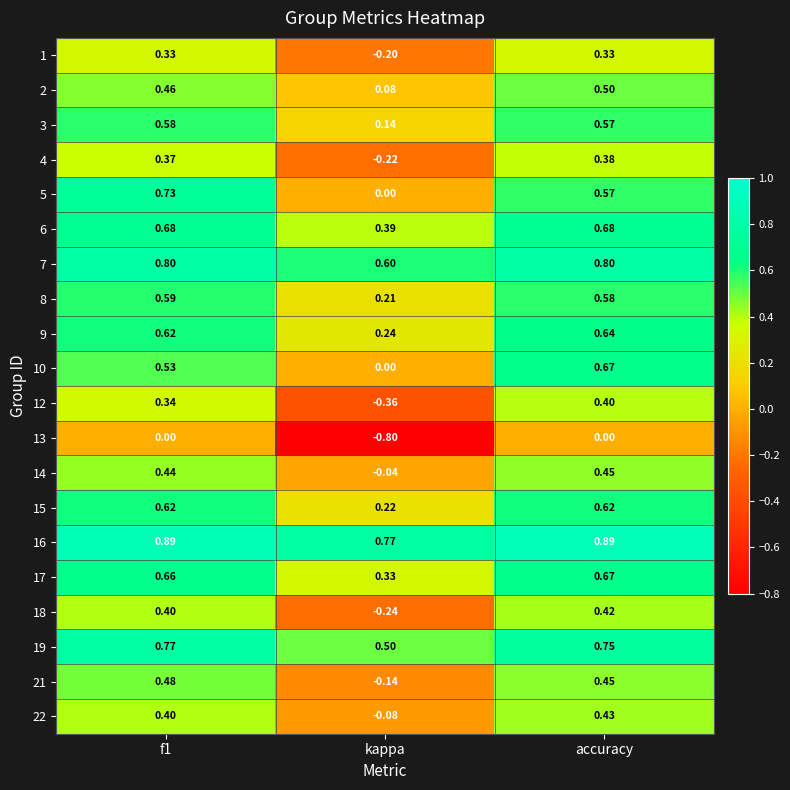

At which label is 16 closest to 0?

kappa